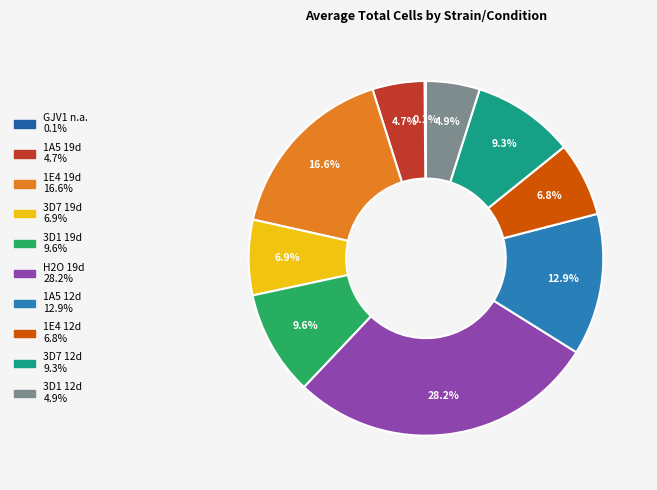

Which slice is the largest?

H2O 19d